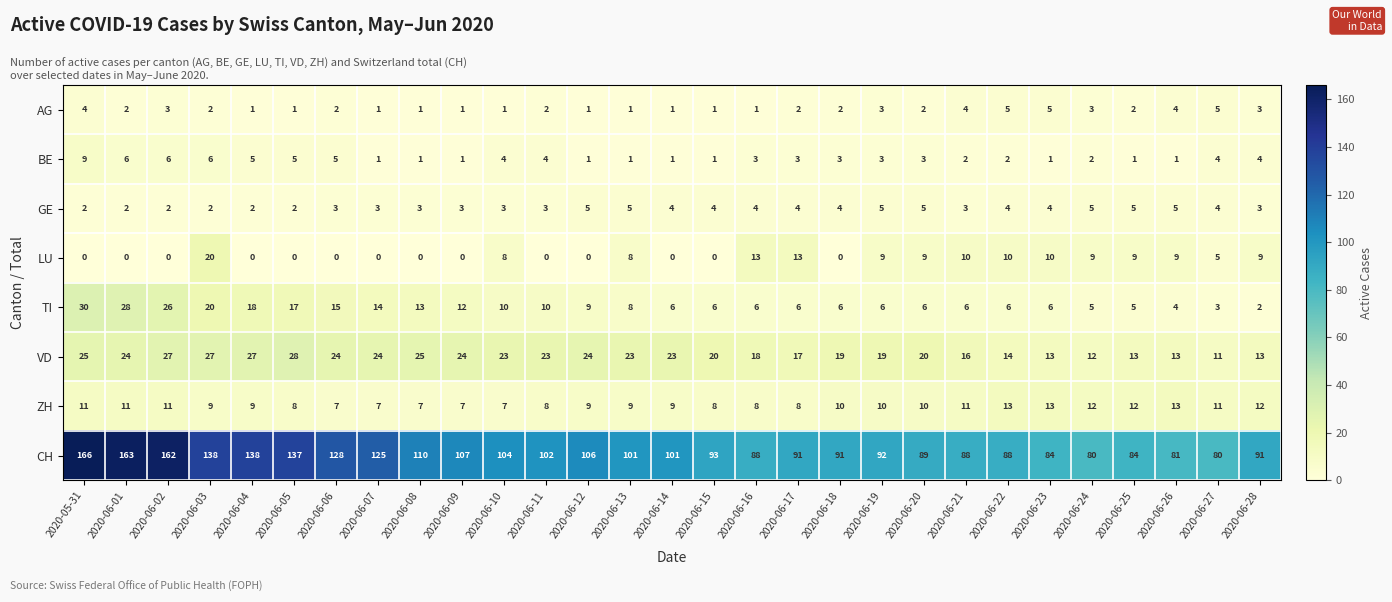

The CH series shows 104 at 2020-06-10. True or false?

True